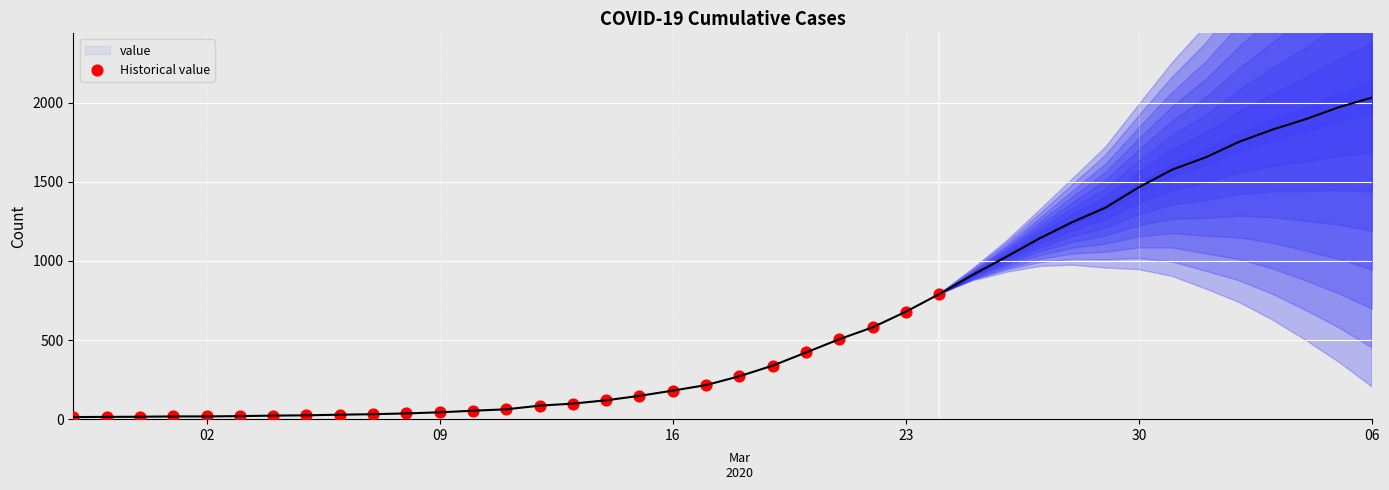

What is the range of X values (max minus min)?

26